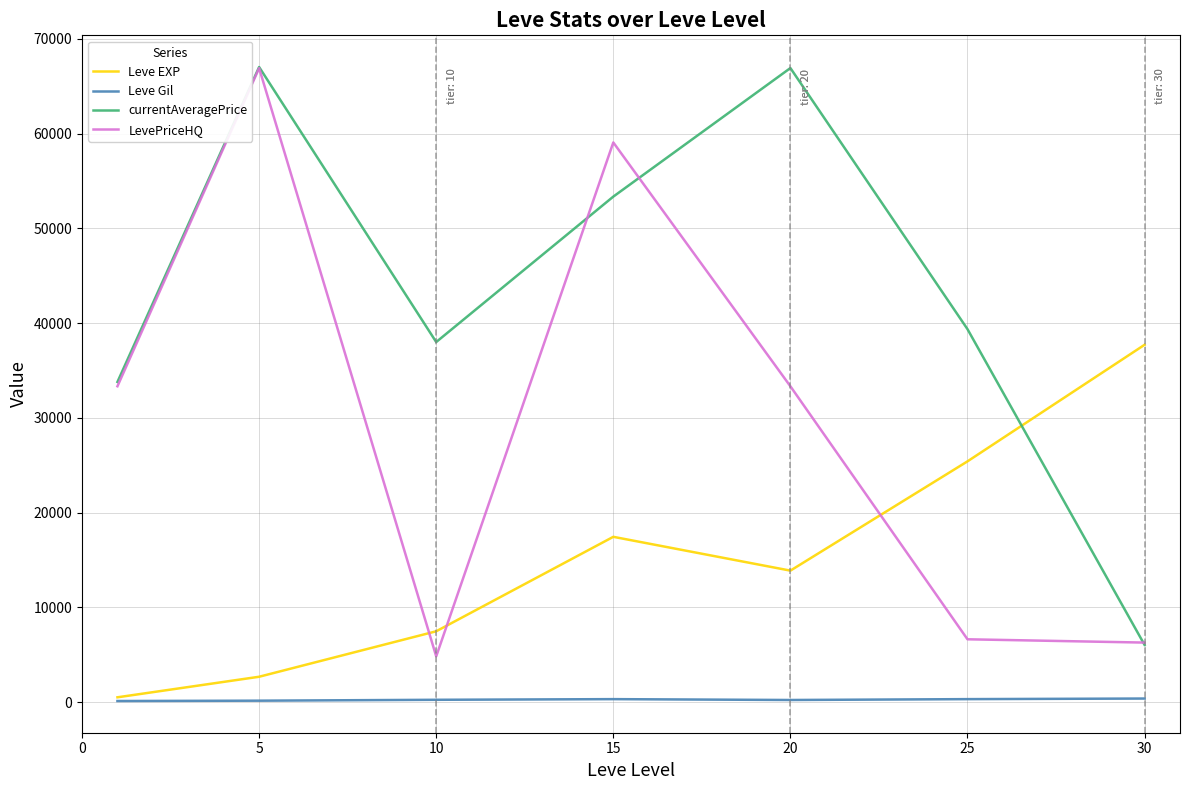

Which series has the largest total across all categories?

currentAveragePrice